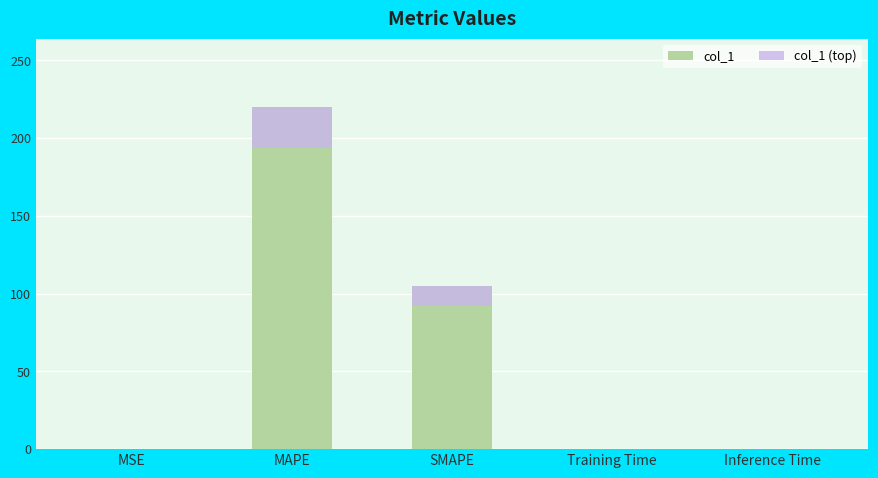

How many bars are there in each group?

2